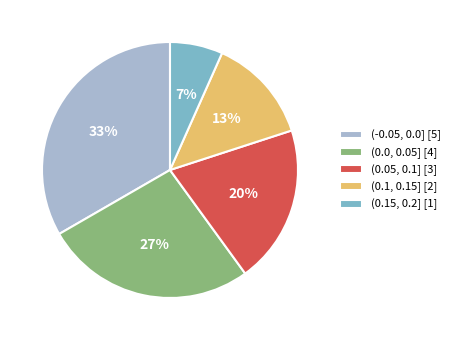

What percentage is the (0.1, 0.15] [2] slice, to the nearest percent?

13%